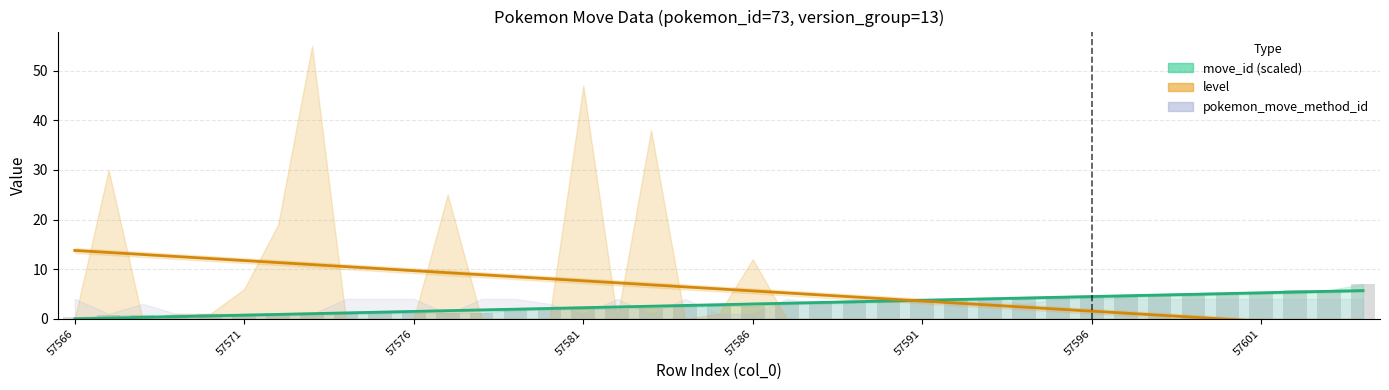

How many groups of bars are there?

39